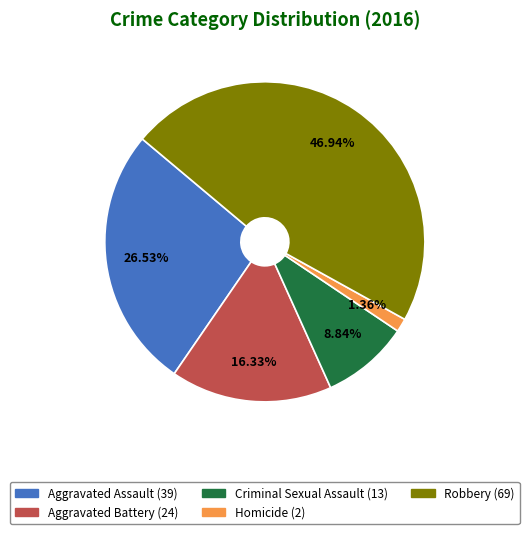

What is the ratio of the value at Robbery to the value at Criminal Sexual Assault?

5.3